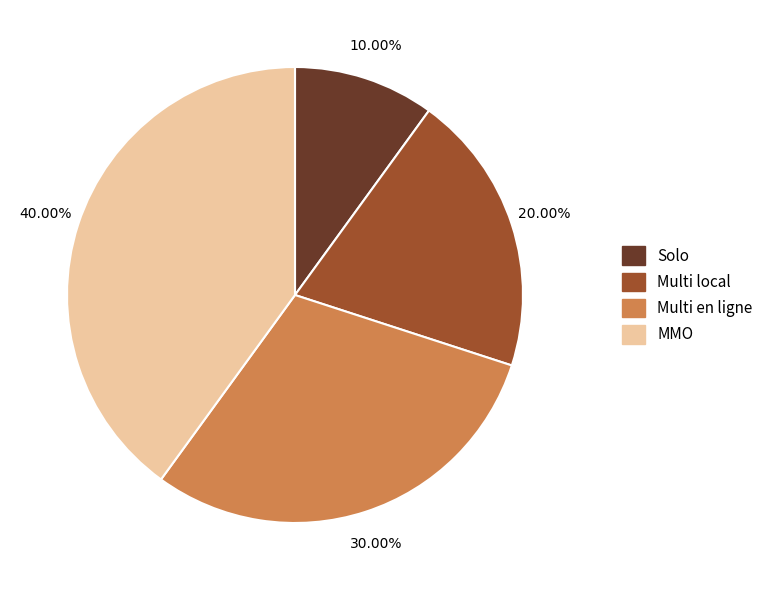

How many slices are in this pie chart?

4